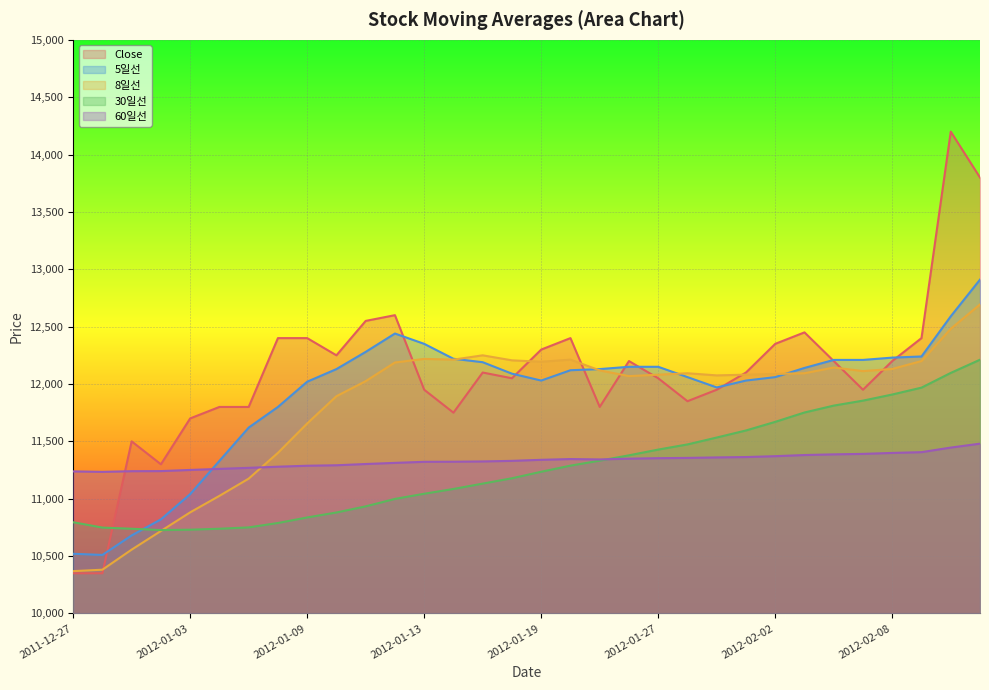

The 60일선 series shows 5754.6 at 2012-01-04. True or false?

False